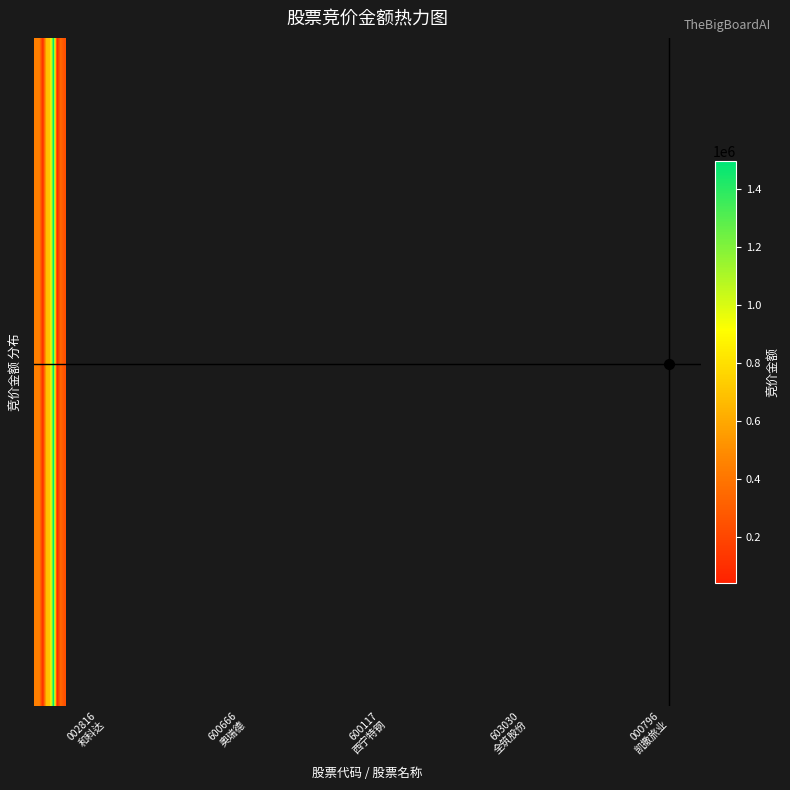

At how many categories does at least one series exceed 333846?

6